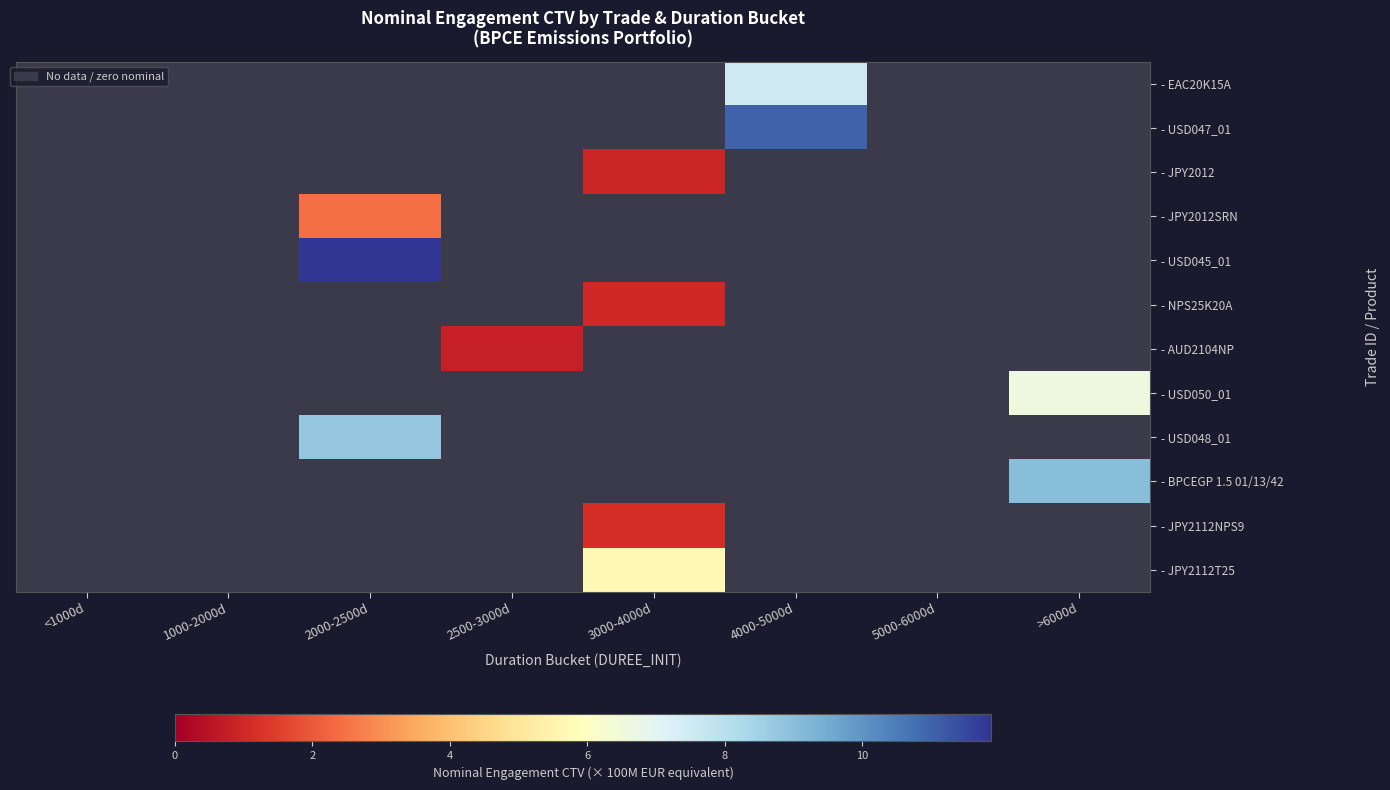

Reading left to right, what are all the values shown in this chart?

- EAC20K15A: <1000d=0.0	1000-2000d=0.0	2000-2500d=0.0	2500-3000d=0.0	3000-4000d=0.0	4000-5000d=7.5	5000-6000d=0.0	>6000d=0.0
- USD047_01: <1000d=0.0	1000-2000d=0.0	2000-2500d=0.0	2500-3000d=0.0	3000-4000d=0.0	4000-5000d=11.0	5000-6000d=0.0	>6000d=0.0
- JPY2012: <1000d=0.0	1000-2000d=0.0	2000-2500d=0.0	2500-3000d=0.0	3000-4000d=1.0	4000-5000d=0.0	5000-6000d=0.0	>6000d=0.0
- JPY2012SRN: <1000d=0.0	1000-2000d=0.0	2000-2500d=2.4	2500-3000d=0.0	3000-4000d=0.0	4000-5000d=0.0	5000-6000d=0.0	>6000d=0.0
- USD045_01: <1000d=0.0	1000-2000d=0.0	2000-2500d=11.9	2500-3000d=0.0	3000-4000d=0.0	4000-5000d=0.0	5000-6000d=0.0	>6000d=0.0
- NPS25K20A: <1000d=0.0	1000-2000d=0.0	2000-2500d=0.0	2500-3000d=0.0	3000-4000d=1.0	4000-5000d=0.0	5000-6000d=0.0	>6000d=0.0
- AUD2104NP: <1000d=0.0	1000-2000d=0.0	2000-2500d=0.0	2500-3000d=0.8	3000-4000d=0.0	4000-5000d=0.0	5000-6000d=0.0	>6000d=0.0
- USD050_01: <1000d=0.0	1000-2000d=0.0	2000-2500d=0.0	2500-3000d=0.0	3000-4000d=0.0	4000-5000d=0.0	5000-6000d=0.0	>6000d=6.6
- USD048_01: <1000d=0.0	1000-2000d=0.0	2000-2500d=8.8	2500-3000d=0.0	3000-4000d=0.0	4000-5000d=0.0	5000-6000d=0.0	>6000d=0.0
- BPCEGP 1.5 01/13/42: <1000d=0.0	1000-2000d=0.0	2000-2500d=0.0	2500-3000d=0.0	3000-4000d=0.0	4000-5000d=0.0	5000-6000d=0.0	>6000d=9.0
- JPY2112NPS9: <1000d=0.0	1000-2000d=0.0	2000-2500d=0.0	2500-3000d=0.0	3000-4000d=1.1	4000-5000d=0.0	5000-6000d=0.0	>6000d=0.0
- JPY2112T25: <1000d=0.0	1000-2000d=0.0	2000-2500d=0.0	2500-3000d=0.0	3000-4000d=5.7	4000-5000d=0.0	5000-6000d=0.0	>6000d=0.0